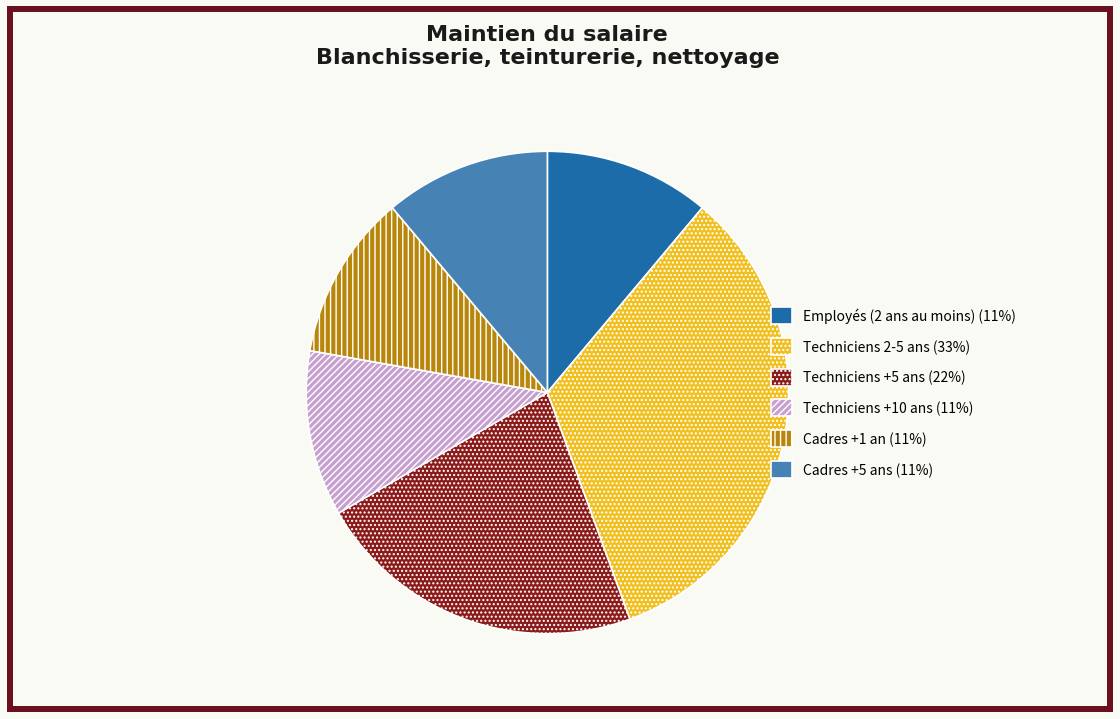

What is the largest slice in the pie chart?

Techniciens 2-5 ans